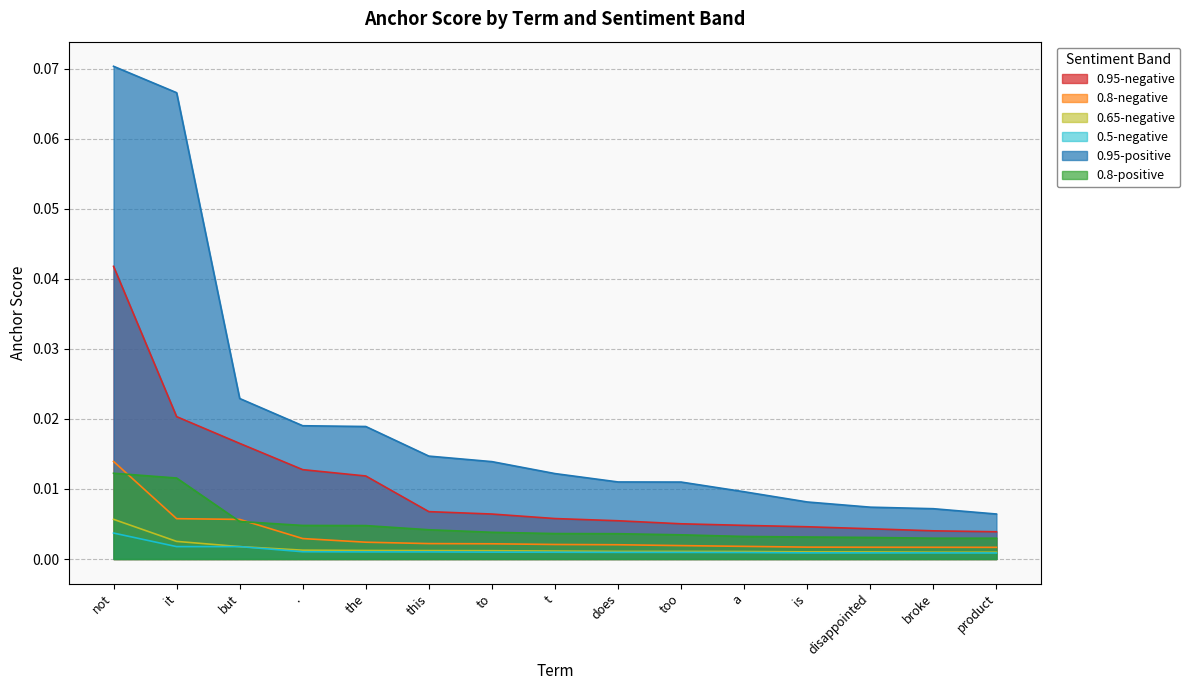

What position from the right is product?

1